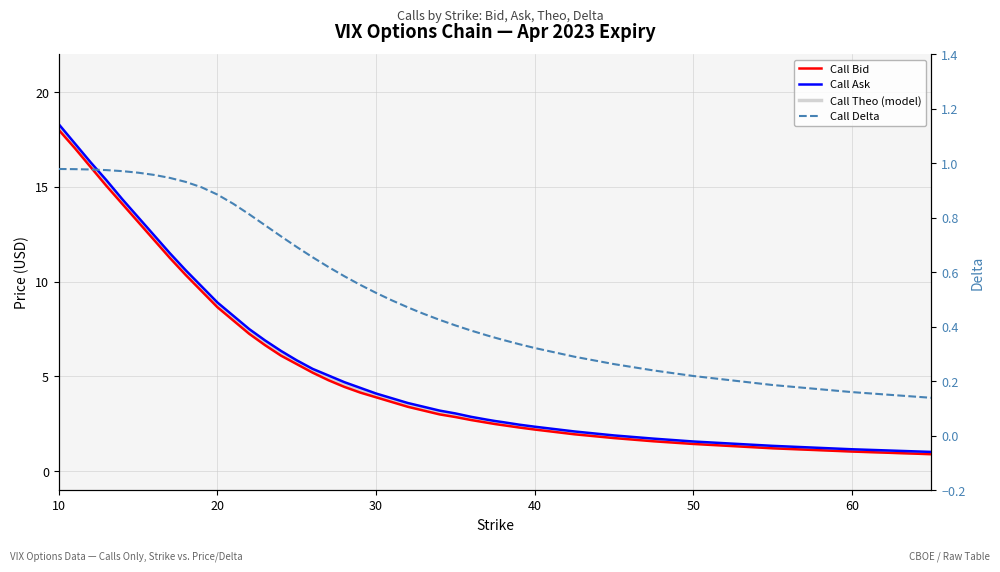

Reading right to left, what are all the values shown in this chart?

Call Bid: 0.9	1.0	1.2	1.4	1.6	1.8	1.9	2.2	2.3	2.4	2.5	2.6	2.7	2.9	3.0	3.2	3.3	3.4	3.6	3.9	4.2	4.5	4.8	5.2	5.7	6.1	6.7	7.2	8.0	8.7	9.5	10.3	11.2	12.2	13.2	14.1	15.1	16.1	17.1	18.0
Call Ask: 1.0	1.2	1.3	1.6	1.7	1.9	2.1	2.4	2.5	2.6	2.6	2.7	2.9	3.0	3.2	3.4	3.5	3.6	3.9	4.1	4.4	4.7	5.0	5.4	5.8	6.3	6.9	7.5	8.2	8.9	9.8	10.6	11.5	12.4	13.4	14.3	15.3	16.3	17.3	18.3
Call Theo (model): 0.9	1.1	1.3	1.5	1.7	1.8	2.0	2.3	2.4	2.5	2.6	2.6	2.8	2.9	3.1	3.3	3.4	3.5	3.7	4.0	4.3	4.6	4.9	5.3	5.7	6.2	6.8	7.4	8.0	8.8	9.6	10.5	11.4	12.3	13.3	14.2	15.2	16.2	17.2	18.1
Call Delta: 0.1	0.2	0.2	0.2	0.2	0.3	0.3	0.3	0.3	0.4	0.4	0.4	0.4	0.4	0.4	0.4	0.5	0.5	0.5	0.5	0.6	0.6	0.6	0.7	0.7	0.7	0.8	0.8	0.9	0.9	0.9	0.9	0.9	1.0	1.0	1.0	1.0	1.0	1.0	1.0